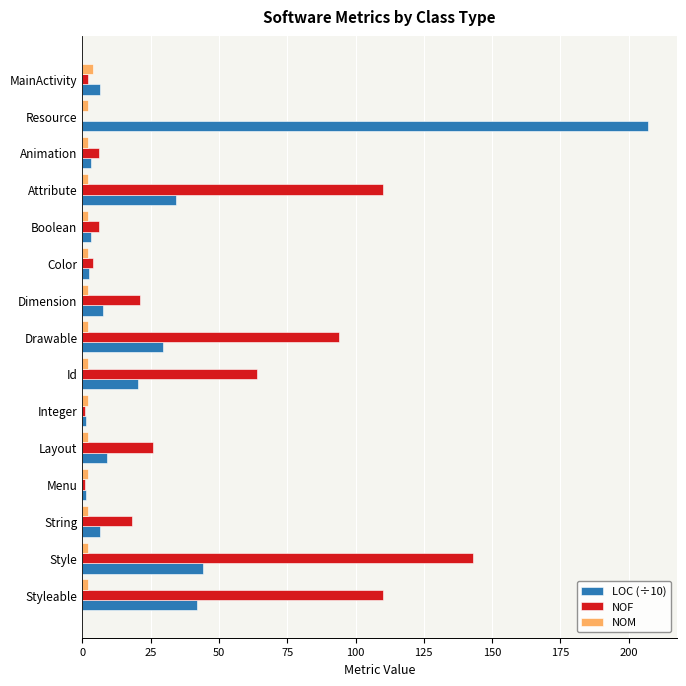

What is the sum of all NOF values?

606.0